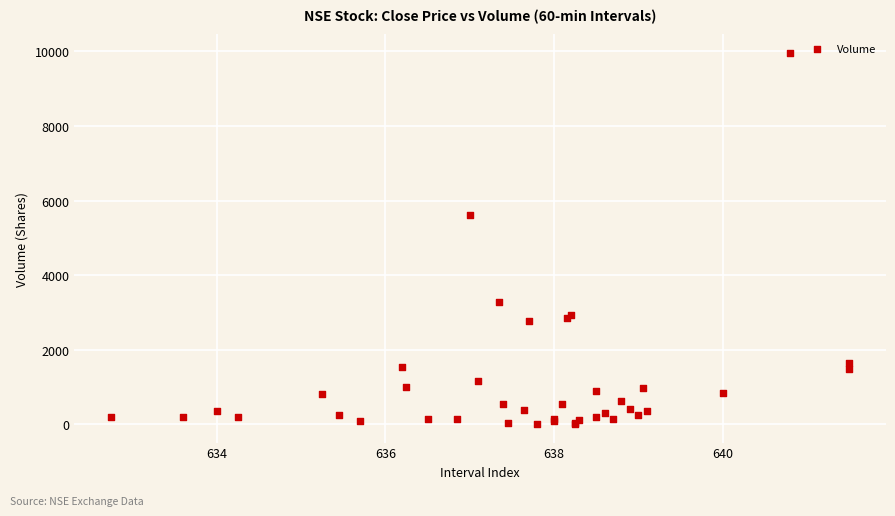

What Y value in the scatter plot is closest to 4983?

5612